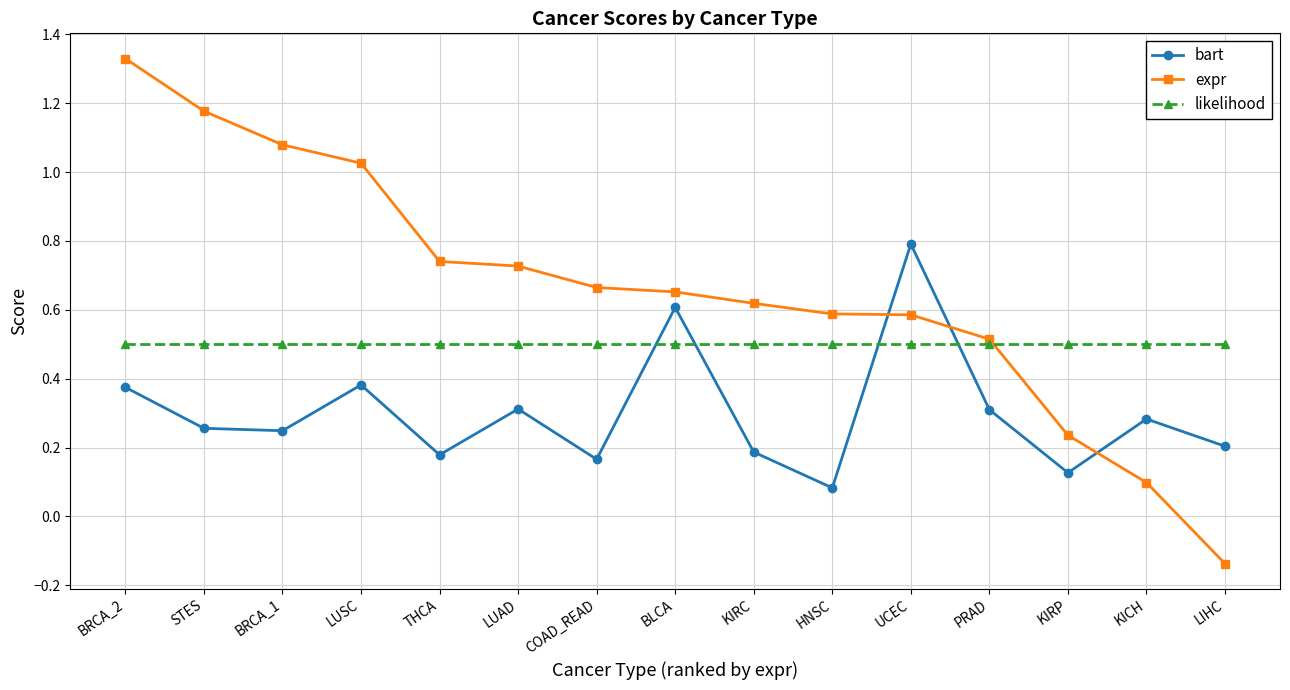

After their last crossing, which series has the higher values: expr or likelihood?

likelihood